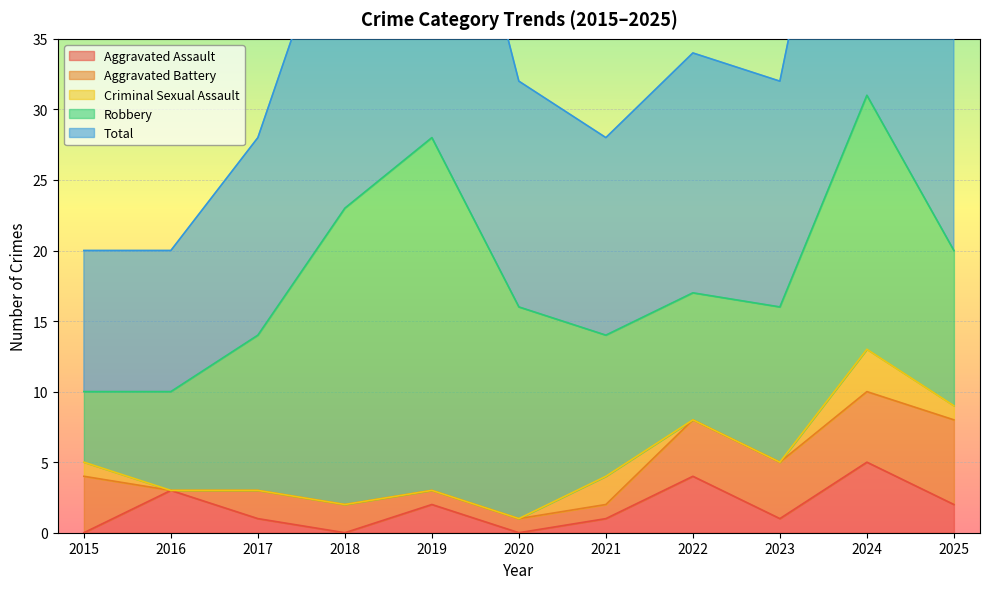

In Total, how many points are lower than both neighbors (excluding endpoints)?

2